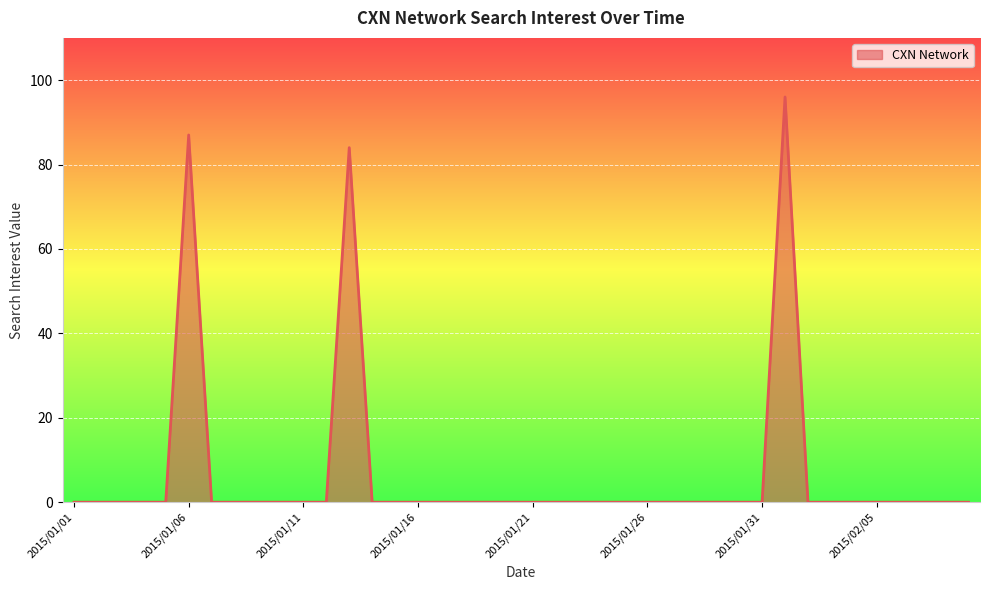

What is the difference between the maximum and minimum values?

96